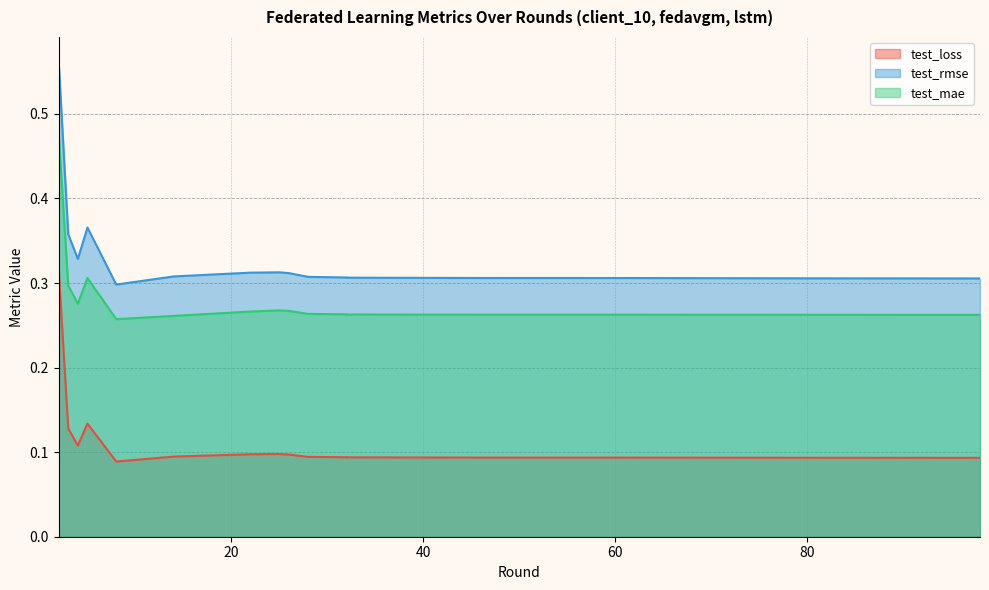

How many distinct data groups are displayed?

3